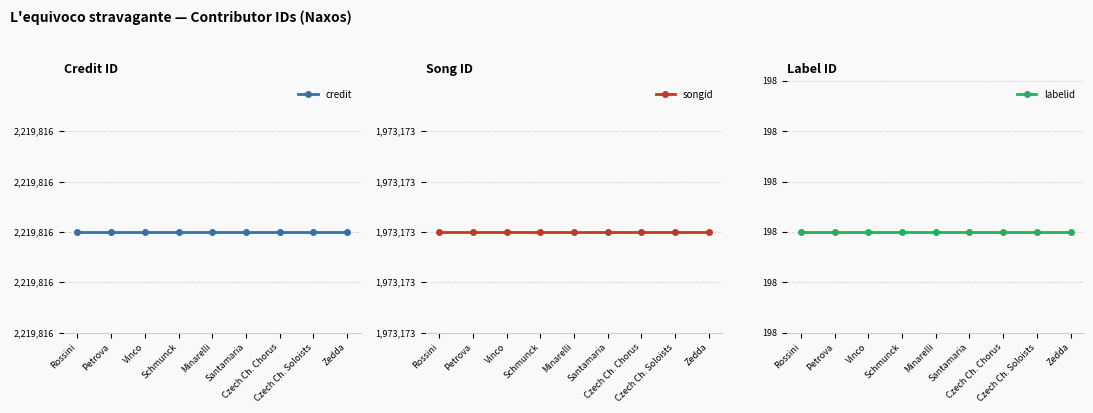

List the labels in order of labelid value, smallest first.

Rossini, Petrova, Vinco, Schmunck, Minarelli, Santamaria, Czech Ch. Chorus, Czech Ch. Soloists, Zedda